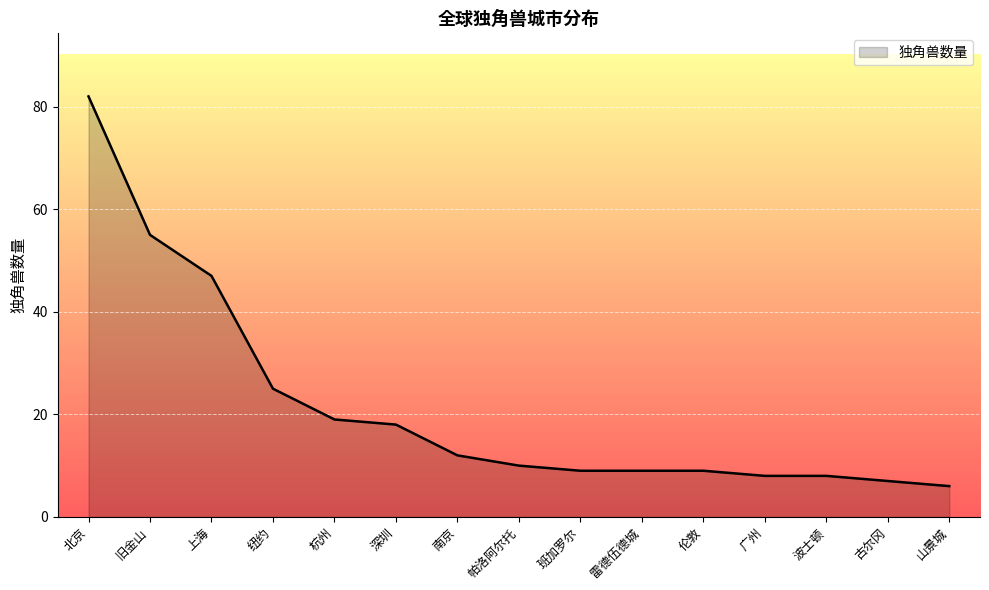

What is the smallest value displayed?

6